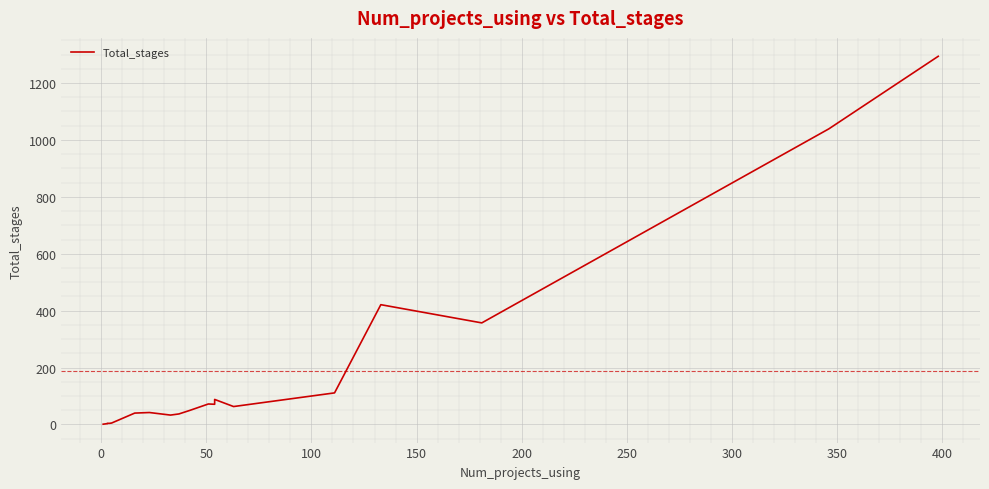

Reading left to right, extract all data points from this chart.

1	3	3	4	4	5	40	42	33	37	49	72	71	88	63	111	421	357	1039	1294